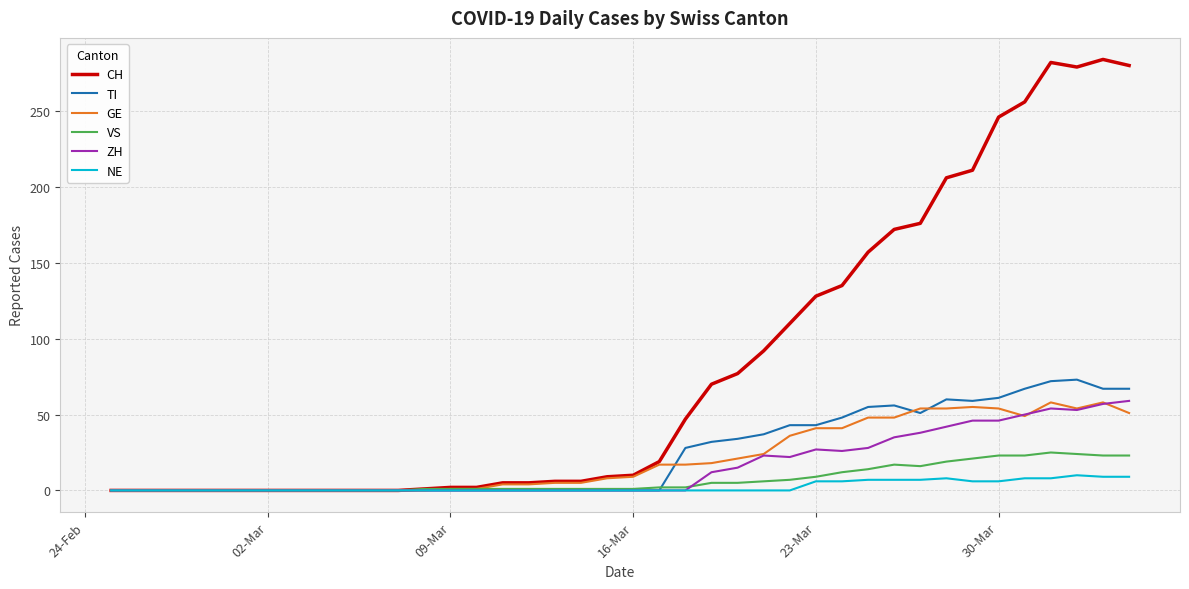

What is the greatest value displayed?

284